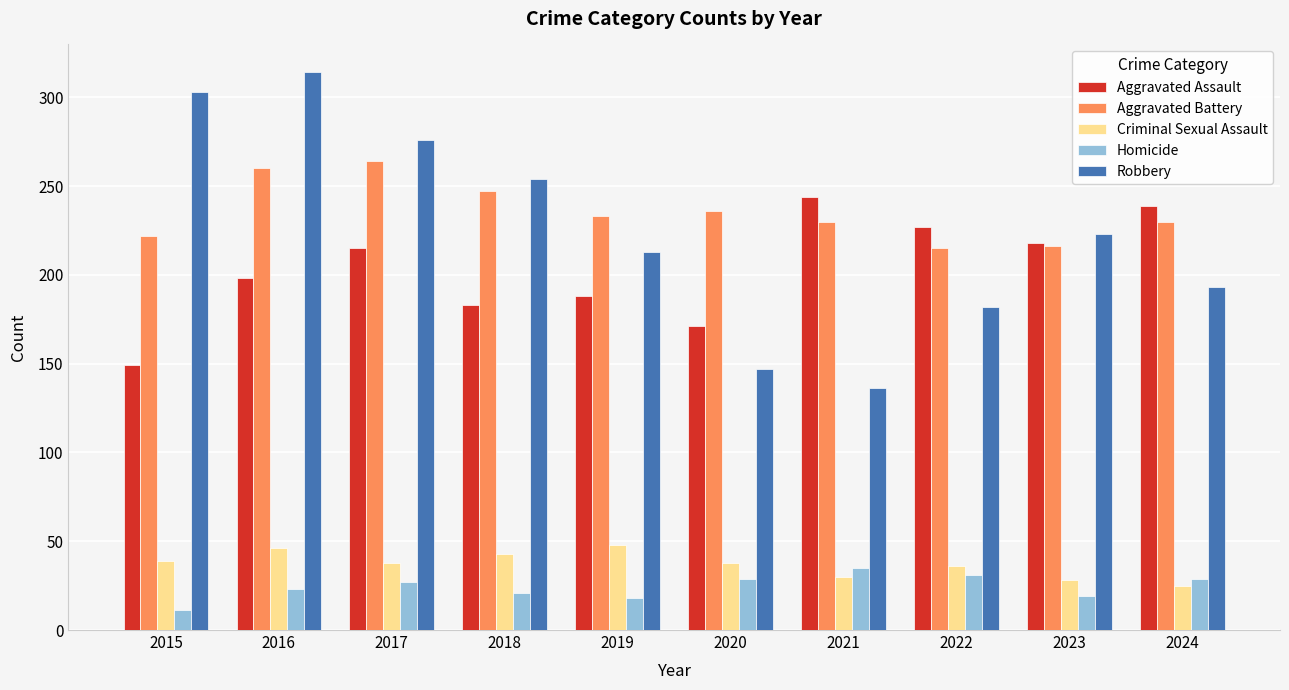

Which series has the widest spread of values?

Robbery